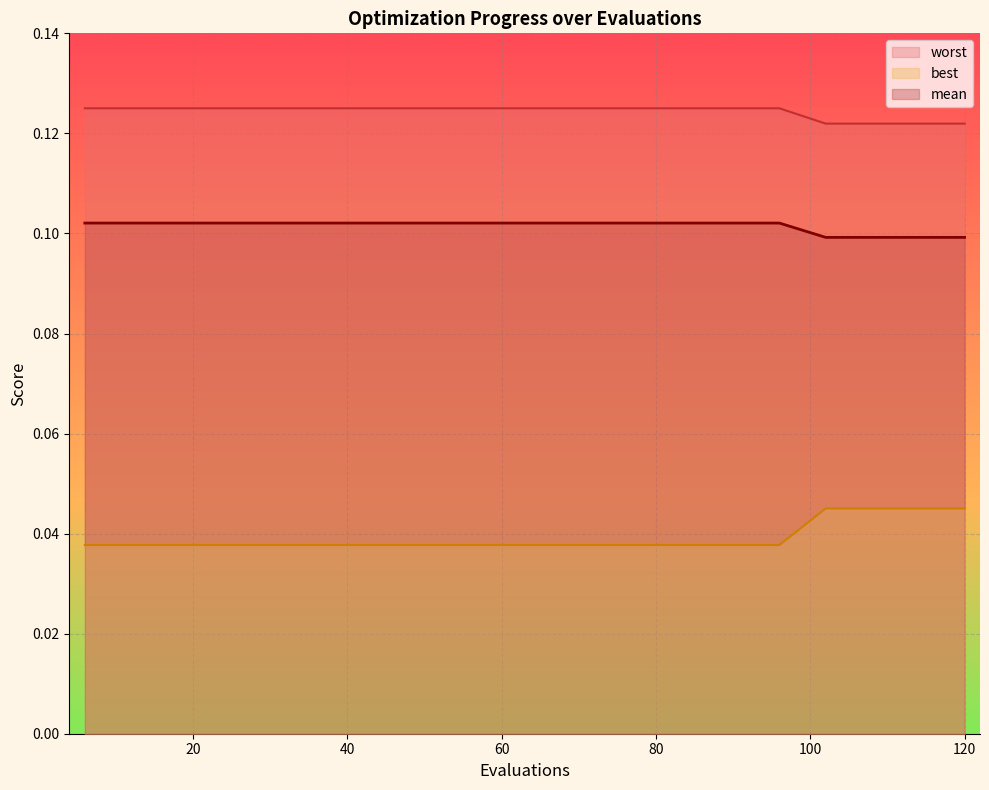

How many lines are shown in the chart?

3